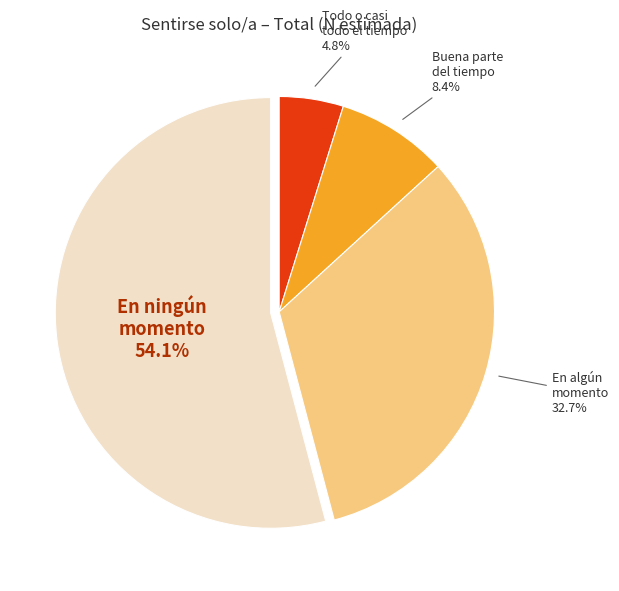

What portion of the pie excludes Buena parte del tiempo?

91.6%